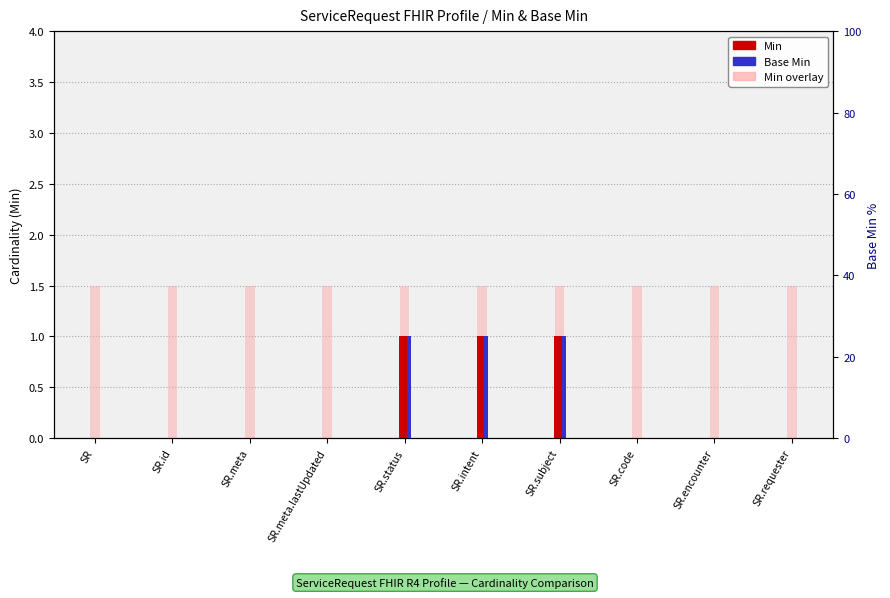

How many values in the Min series exceed 0?

3